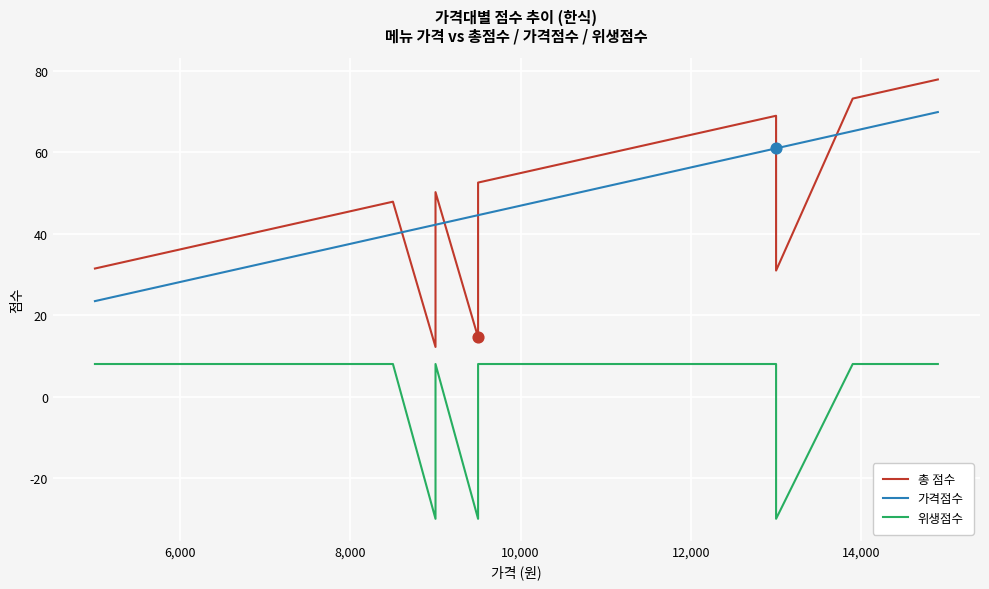

What are all the series names shown in the legend?

총 점수, 가격점수, 위생점수